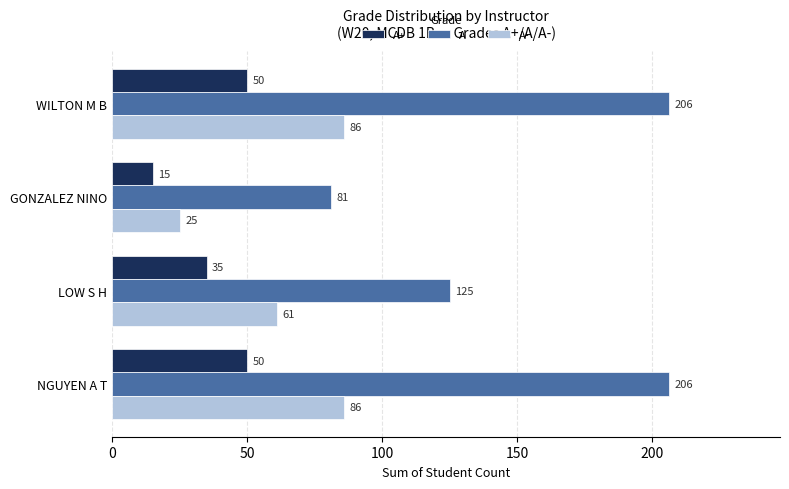

Is the value of A+ at GONZALEZ NINO greater than the value of A at LOW S H?

No